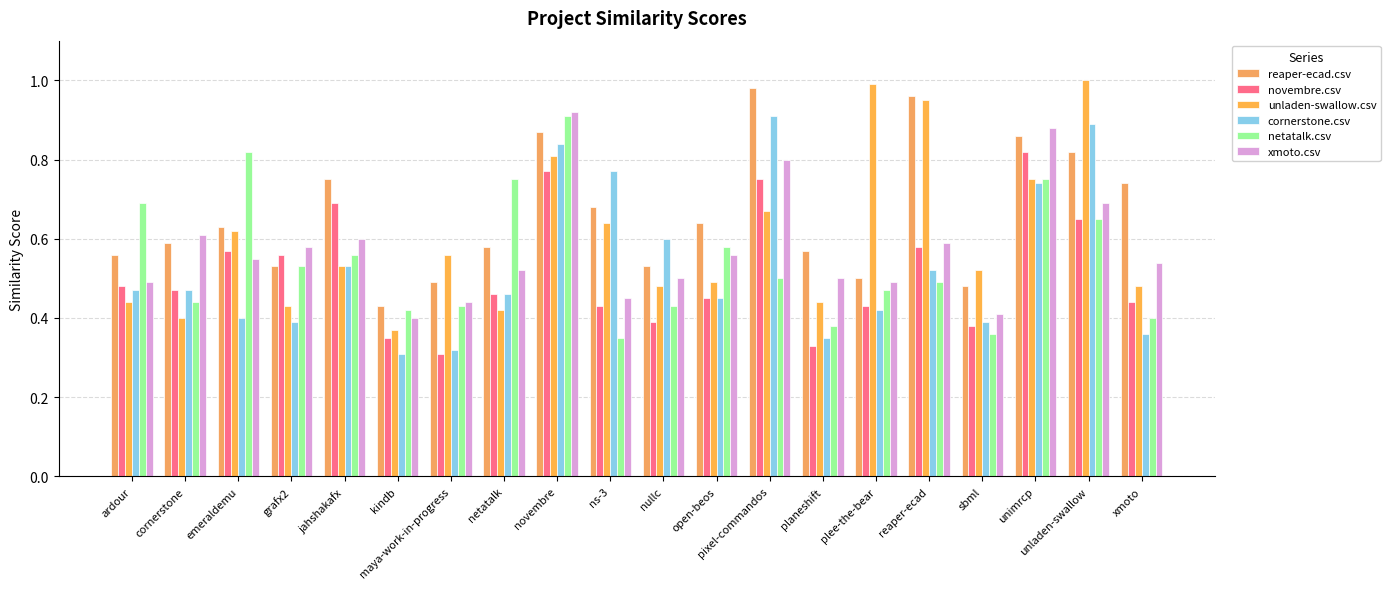

How many bars are there in each group?

6